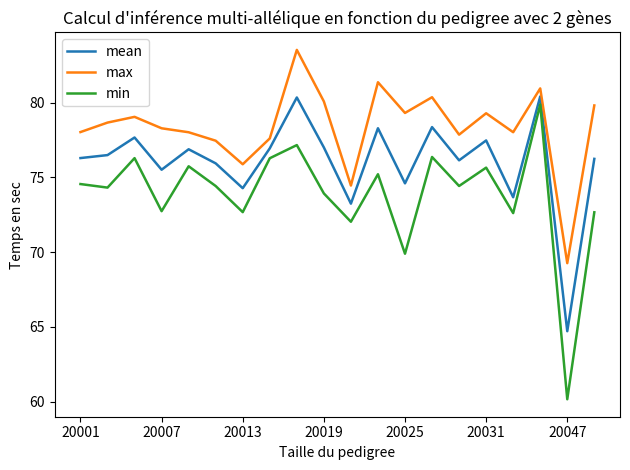

Which series has the widest spread of values?

min